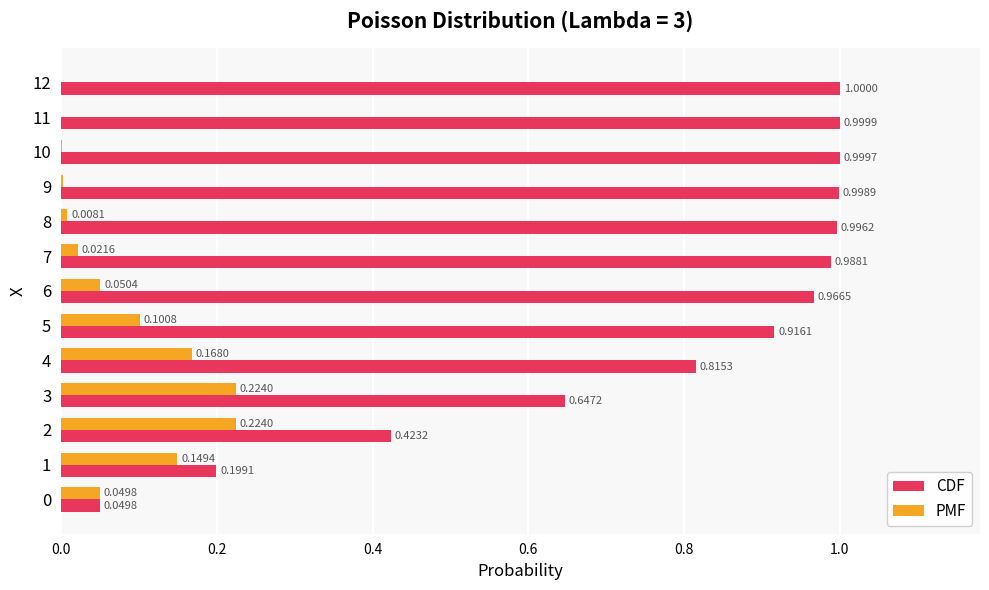

What is the total value across all series at 4?

1.0